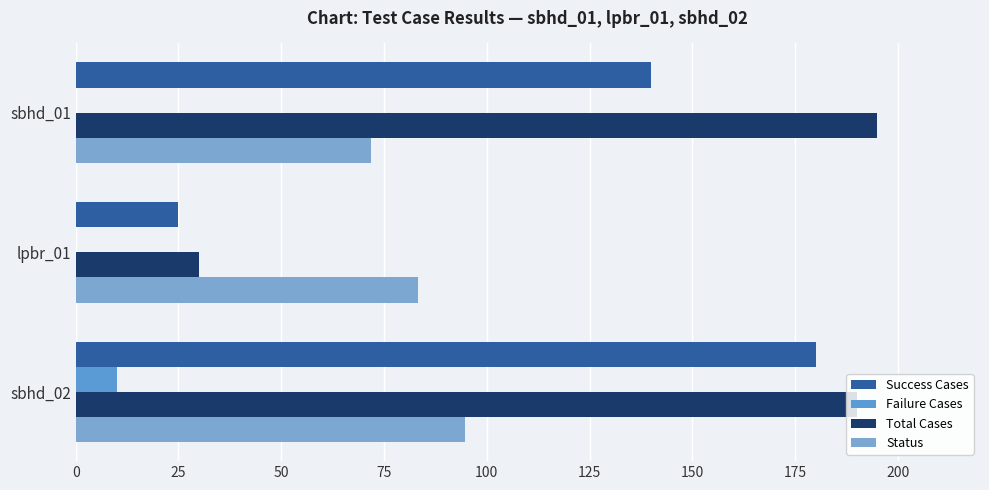

What is the average value of the Status series?

83.3